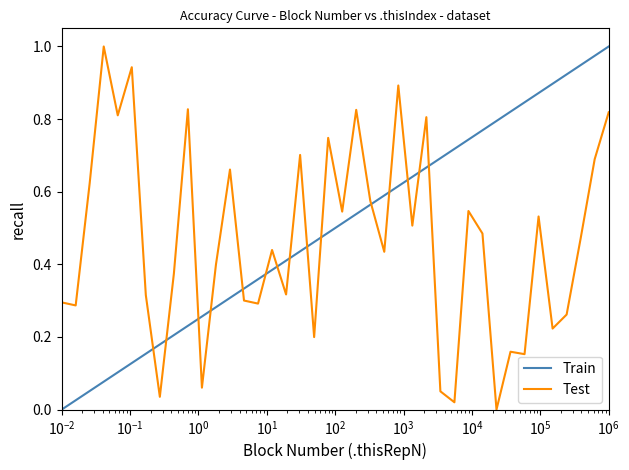

True or false: Test has more than 1 points higher than both neighbors.

True